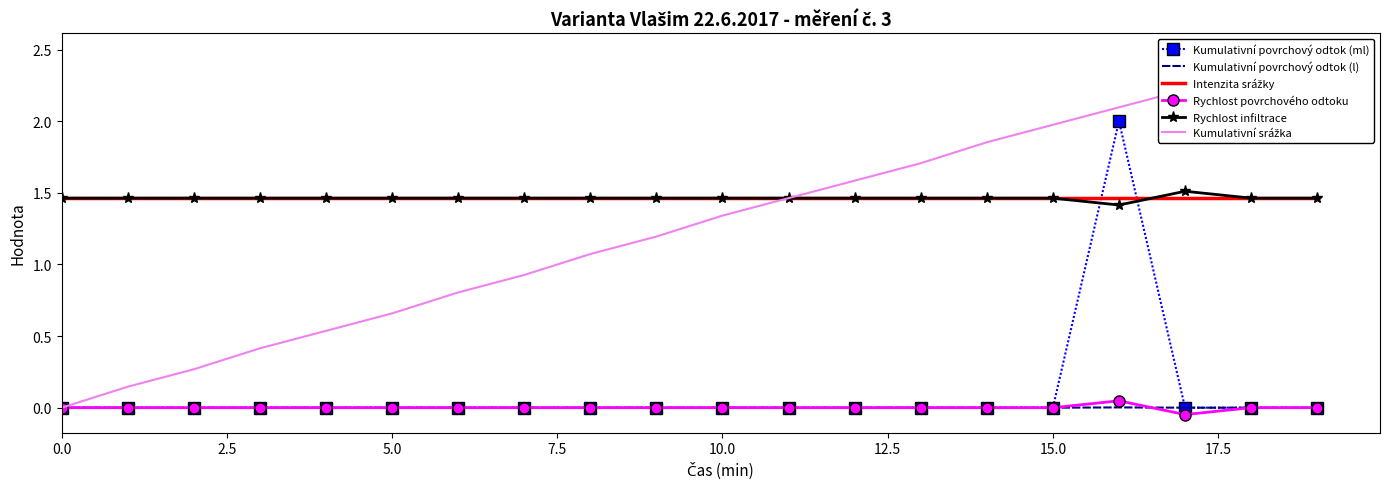

Reading right to left, what are all the values shown in this chart?

Kumulativní povrchový odtok (ml): 0.0	0.0	0.0	2.0	0.0	0.0	0.0	0.0	0.0	0.0	0.0	0.0	0.0	0.0	0.0	0.0	0.0	0.0	0.0	0.0
Kumulativní povrchový odtok (l): 0.0	0.0	0.0	0.0	0.0	0.0	0.0	0.0	0.0	0.0	0.0	0.0	0.0	0.0	0.0	0.0	0.0	0.0	0.0	0.0
Intenzita srážky: 1.5	1.5	1.5	1.5	1.5	1.5	1.5	1.5	1.5	1.5	1.5	1.5	1.5	1.5	1.5	1.5	1.5	1.5	1.5	1.5
Rychlost povrchového odtoku: 0.0	0.0	-0.0	0.0	0.0	0.0	0.0	0.0	0.0	0.0	0.0	0.0	0.0	0.0	0.0	0.0	0.0	0.0	0.0	0.0
Rychlost infiltrace: 1.5	1.5	1.5	1.4	1.5	1.5	1.5	1.5	1.5	1.5	1.5	1.5	1.5	1.5	1.5	1.5	1.5	1.5	1.5	1.5
Kumulativní srážka: 2.5	2.4	2.2	2.1	2.0	1.9	1.7	1.6	1.5	1.3	1.2	1.1	0.9	0.8	0.7	0.5	0.4	0.3	0.1	0.0